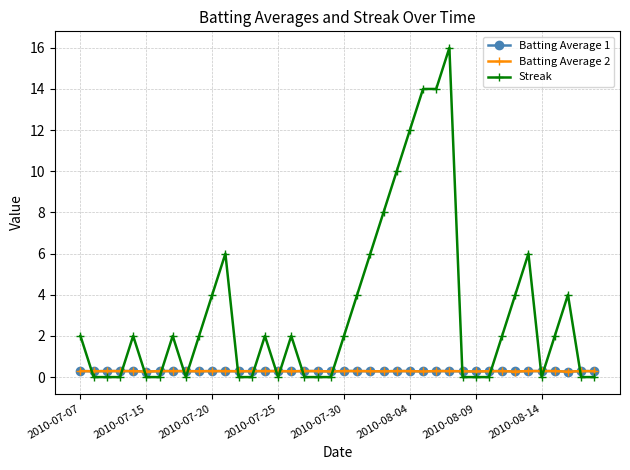

After their last crossing, which series has the higher values: Streak or Batting Average 1?

Batting Average 1